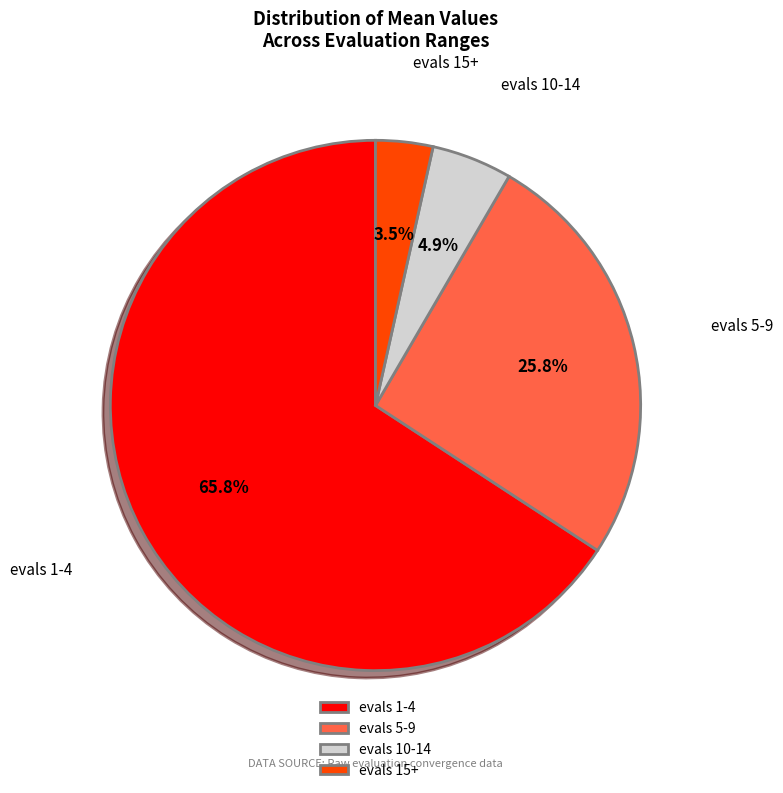

Which has a higher value, evals 10-14 or evals 15+?

evals 10-14